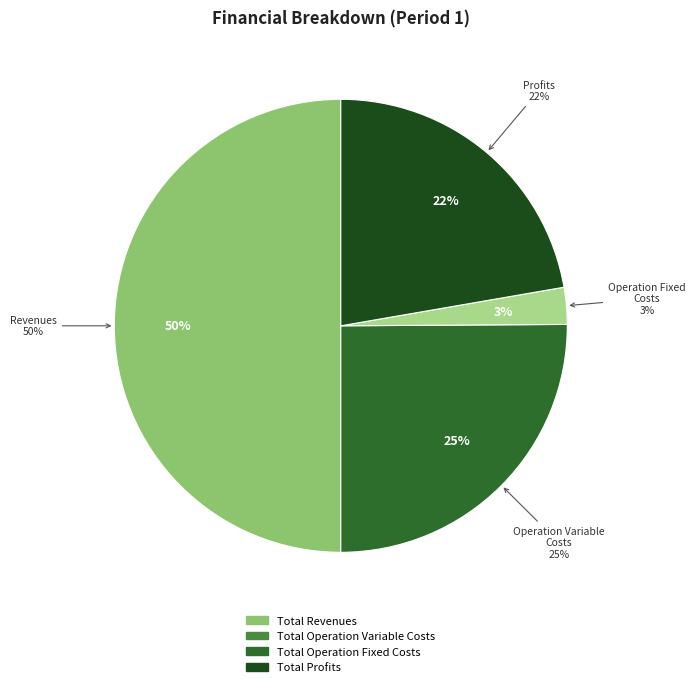

What is the change in value from Total Revenues to Total Operation Variable Costs?

-318883.5